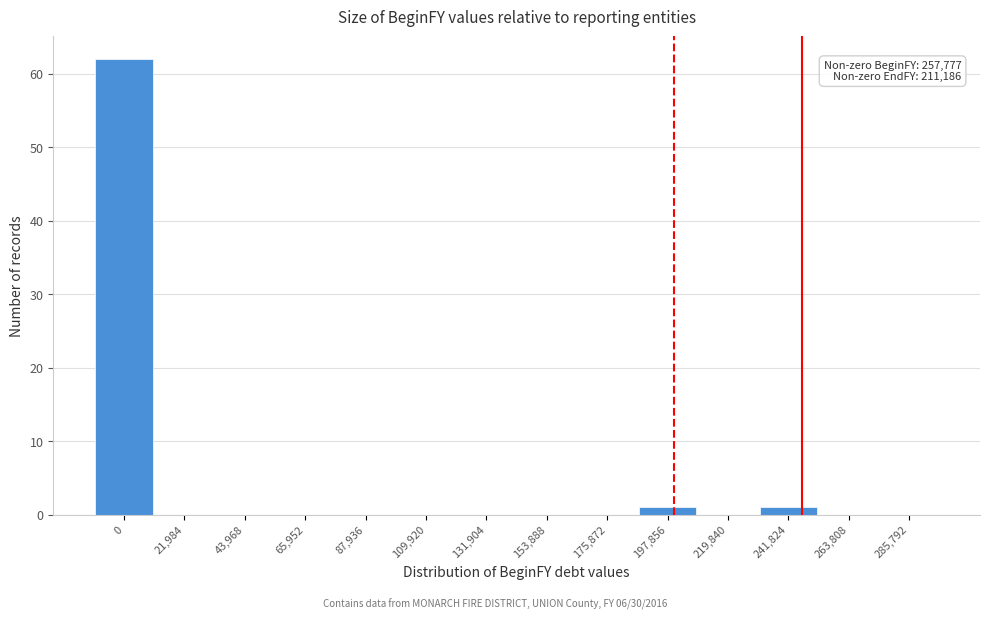

Reading left to right, extract all data points from this chart.

0=62	21,984=0	43,968=0	65,952=0	87,936=0	109,920=0	131,904=0	153,888=0	175,872=0	197,856=1	219,840=0	241,824=1	263,808=0	285,792=0